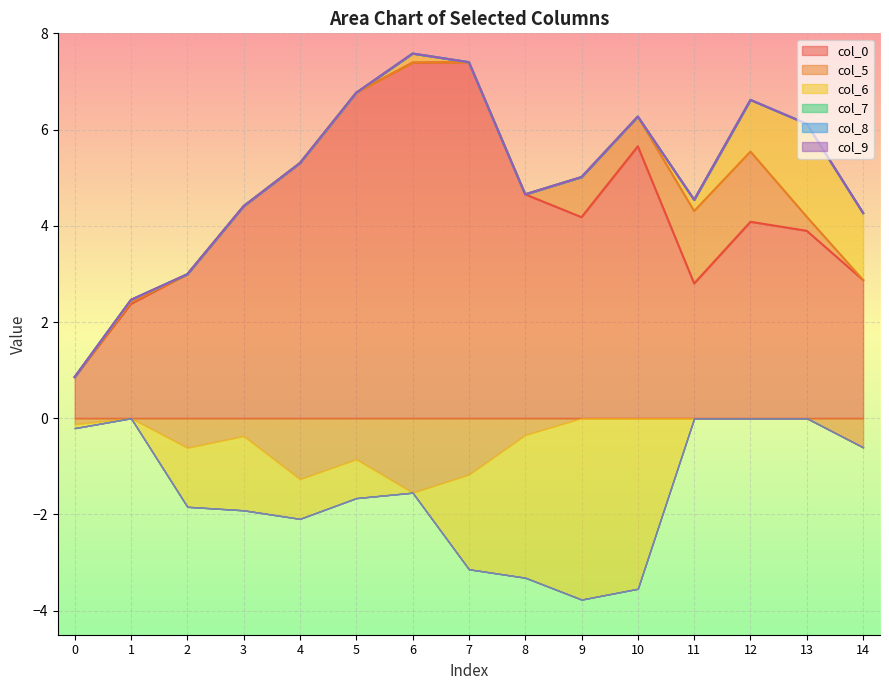

True or false: col_0 and col_5 intersect in this chart.

False